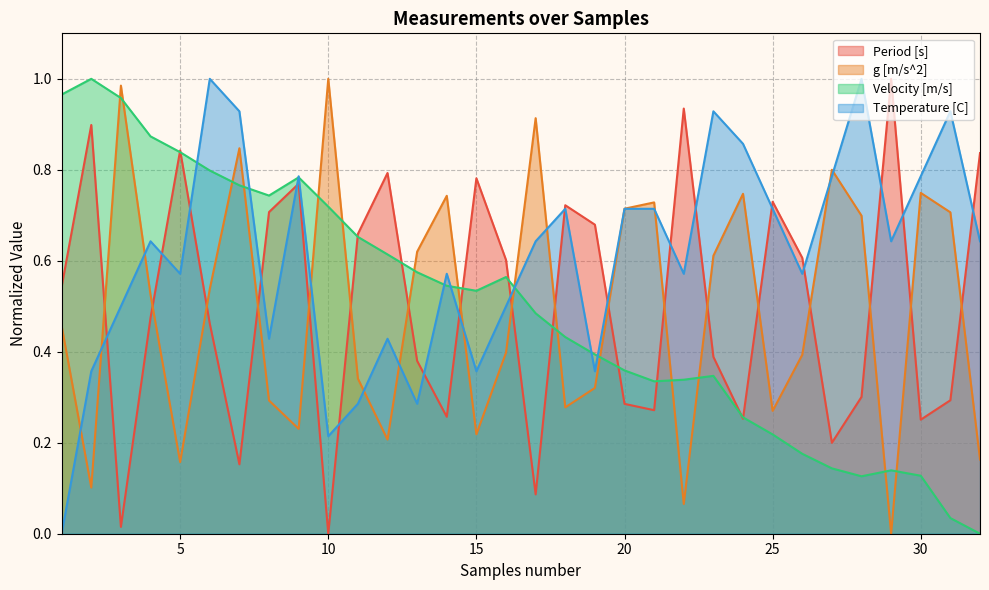

Is the value of Velocity [m/s] at 5 greater than the value of Temperature [C] at 8?

Yes